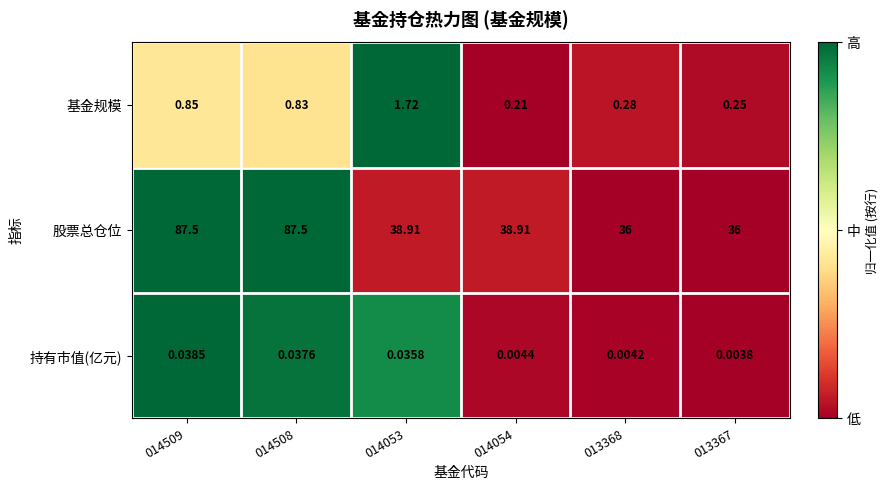

Rank the series at 014054 from lowest to highest value.

持有市值(亿元), 基金规模, 股票总仓位